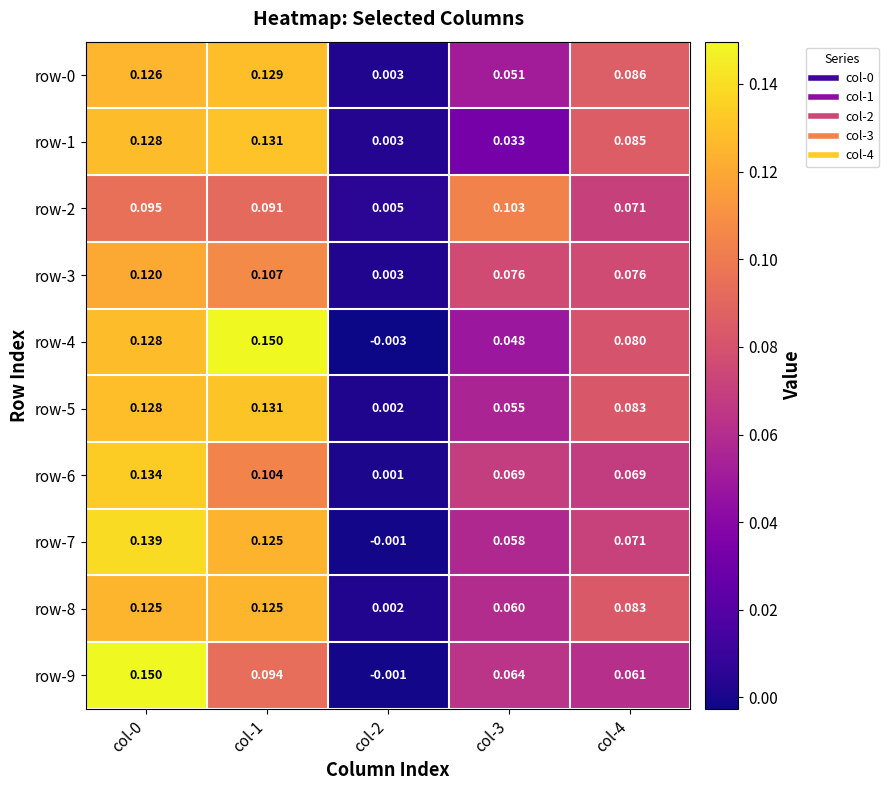

At how many categories does at least one series exceed 0?

5